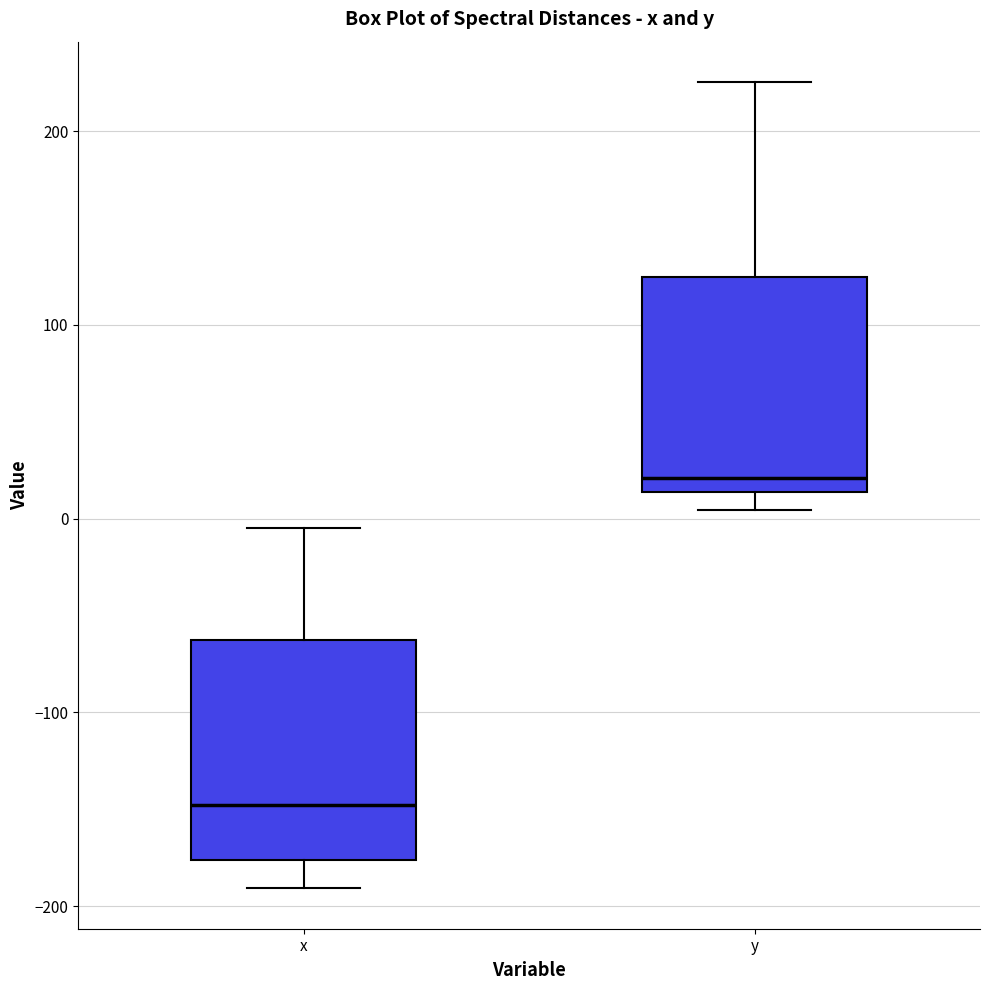

Which box has the lowest median line?

x